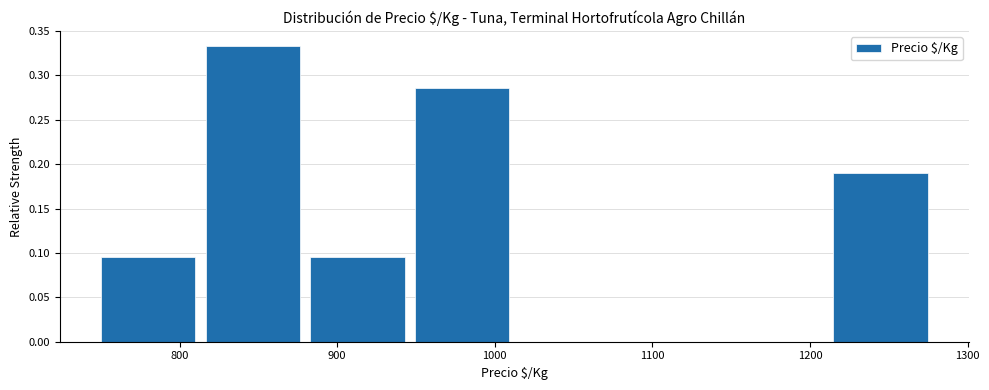

Reading left to right, transcribe this chart: for each bar, give the range it covers on the x-axis and its height. Neither the bar edges nor the heights are printed on the chart, so give them approximately, as read against the axes.

750 to 810: 0.095
810 to 880: 0.335
880 to 950: 0.095
950 to 1010: 0.285
1010 to 1080: 0
1080 to 1150: 0
1150 to 1210: 0
1210 to 1280: 0.190